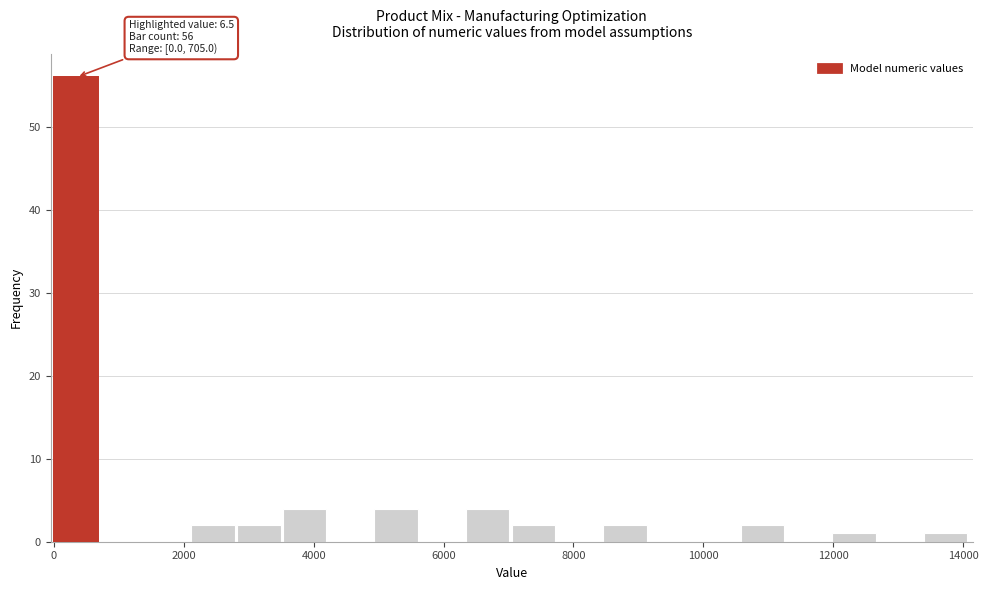

Read against the x-axis, roughly where is the centre of the tallest bar?

400